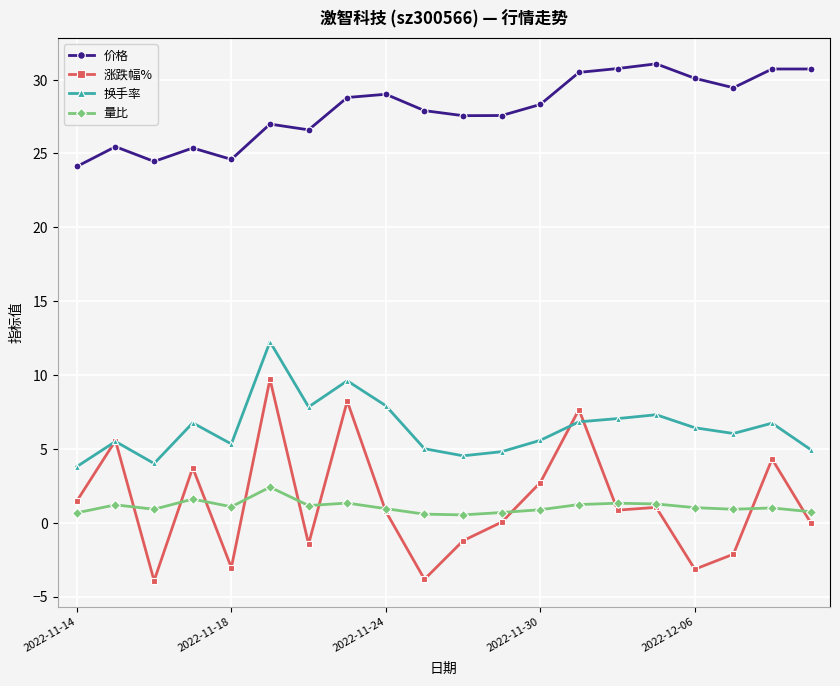

What is the value of the 涨跌幅% point at the 6th from the left?

9.7